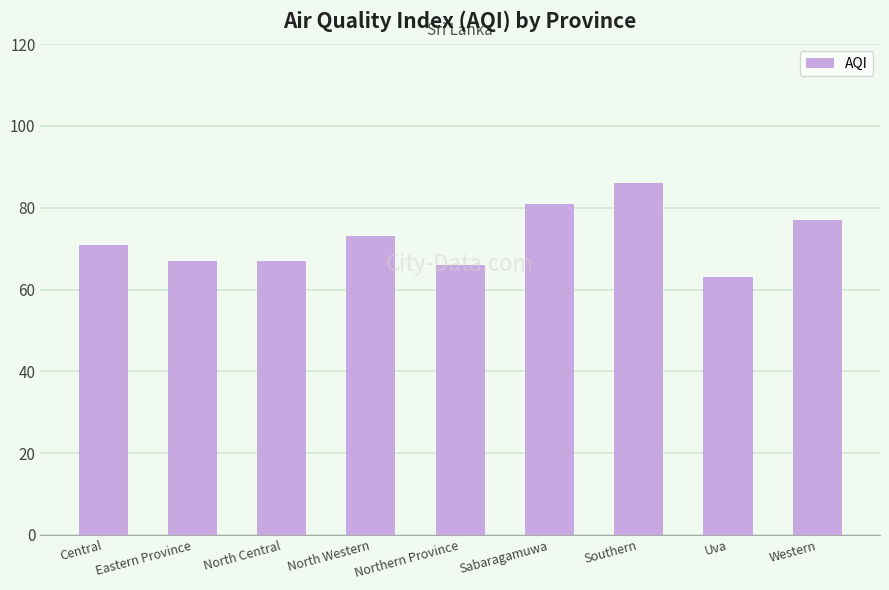

Reading left to right, extract all data points from this chart.

Central=71	Eastern Province=67	North Central=67	North Western=73	Northern Province=66	Sabaragamuwa=81	Southern=86	Uva=63	Western=77